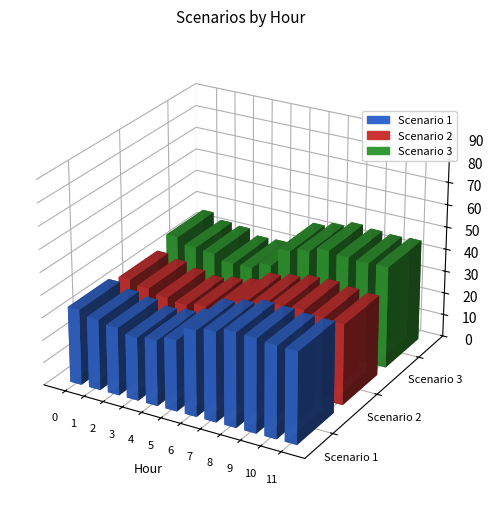

Reading left to right, what are all the values shown in this chart?

Scenario 1: 33.7	31.4	30.1	28.2	29.0	31.4	38.0	39.7	41.8	41.5	40.7	40.5
Scenario 2: 31.4	29.7	27.7	26.5	28.0	29.5	34.0	35.5	37.3	37.6	36.5	35.7
Scenario 3: 35.9	33.1	32.4	29.9	30.1	33.3	41.9	43.9	46.2	45.3	44.8	45.2